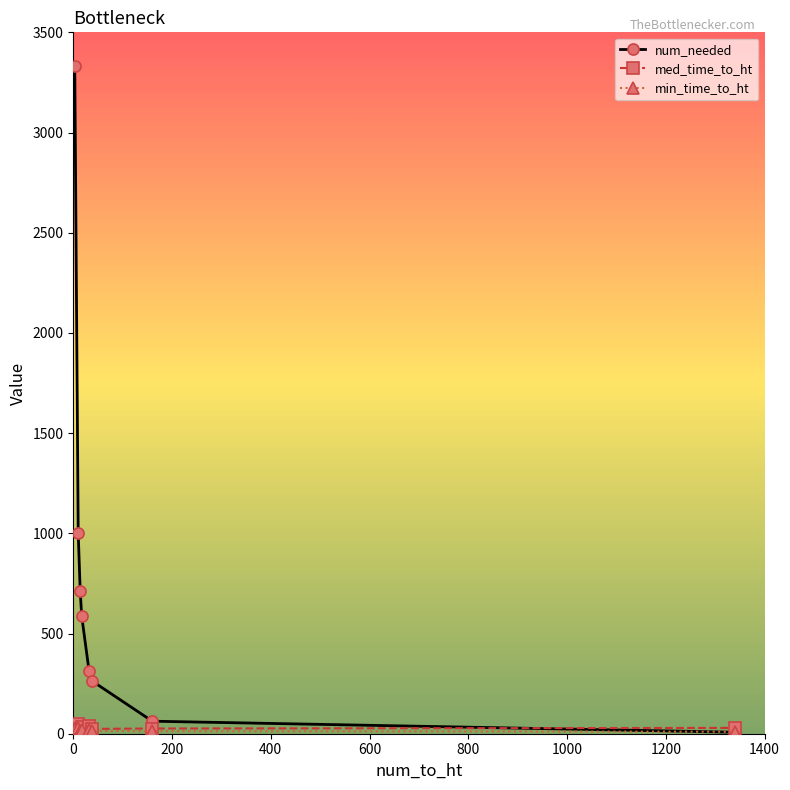

What is the maximum value shown in the chart?

3333.3